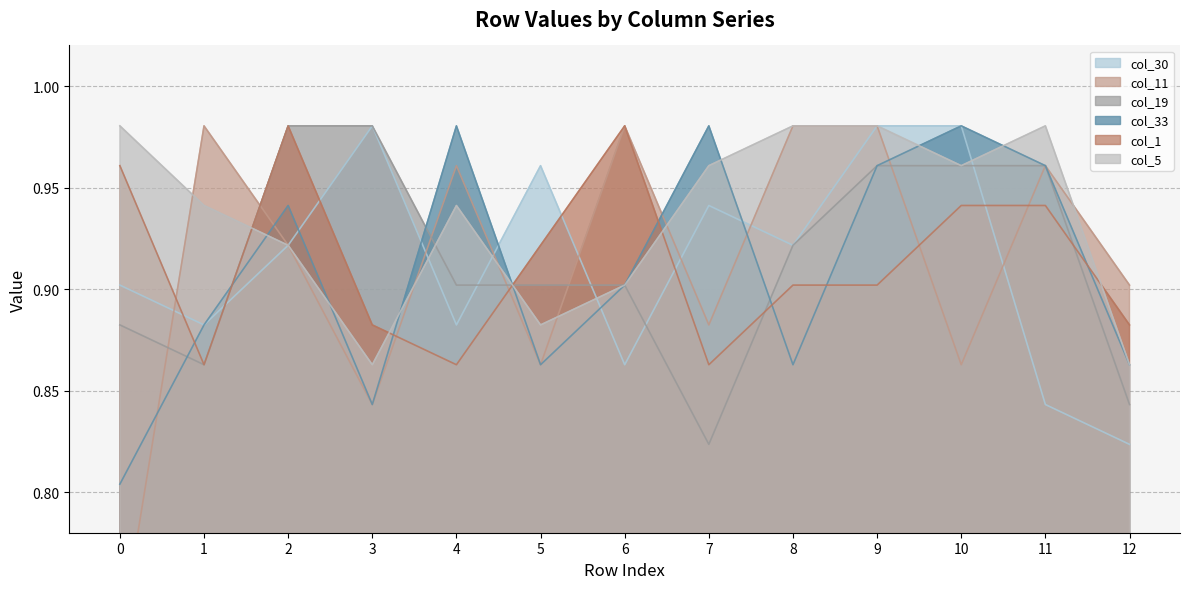

Does the chart have visible grid lines?

Yes